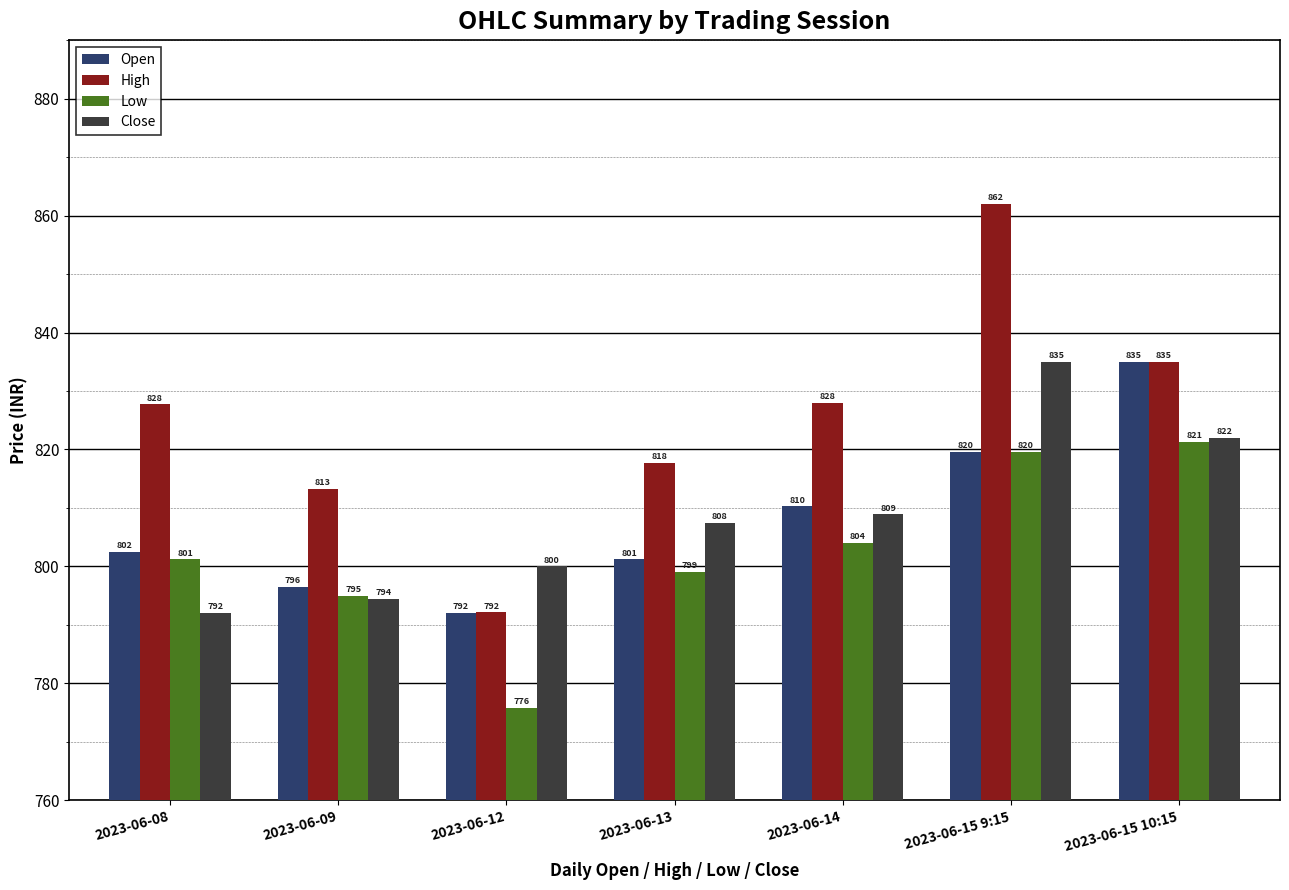

What is the minimum value for Close?

792.1